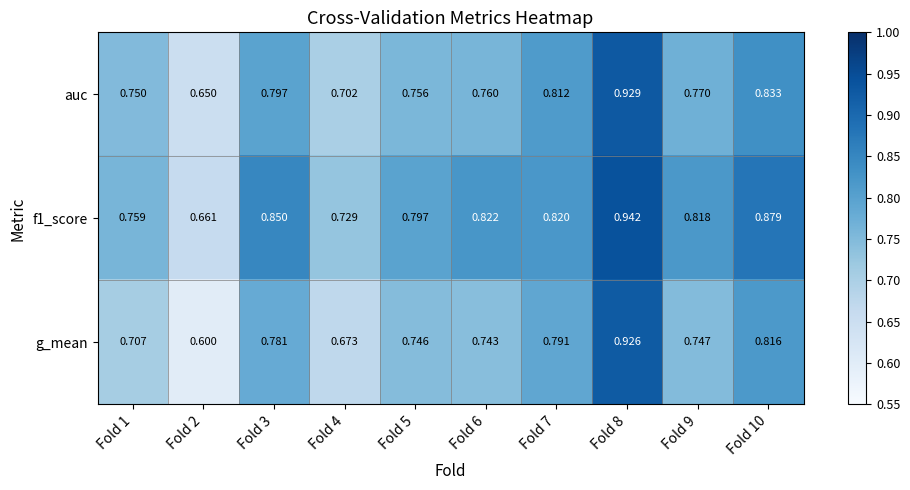

Which series has the largest range (max minus min)?

g_mean